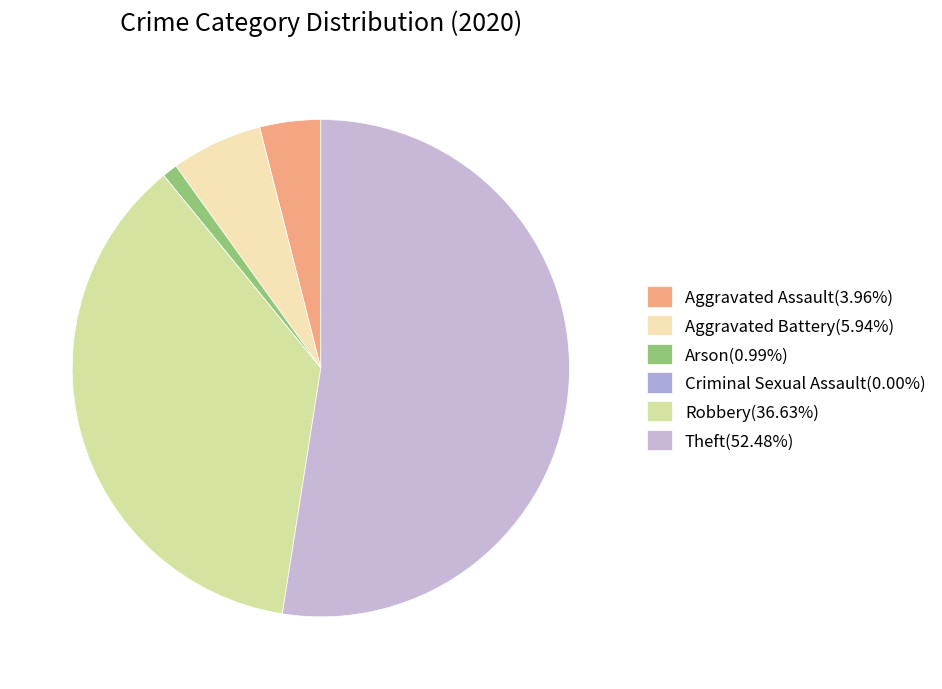

Count the number of slices in the pie.

6